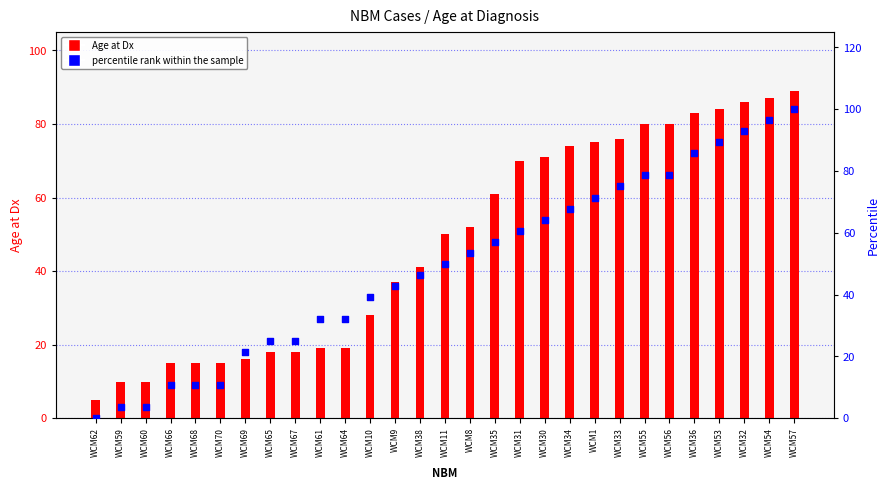

Which series has the largest Y range (max minus min)?

percentile rank within the sample